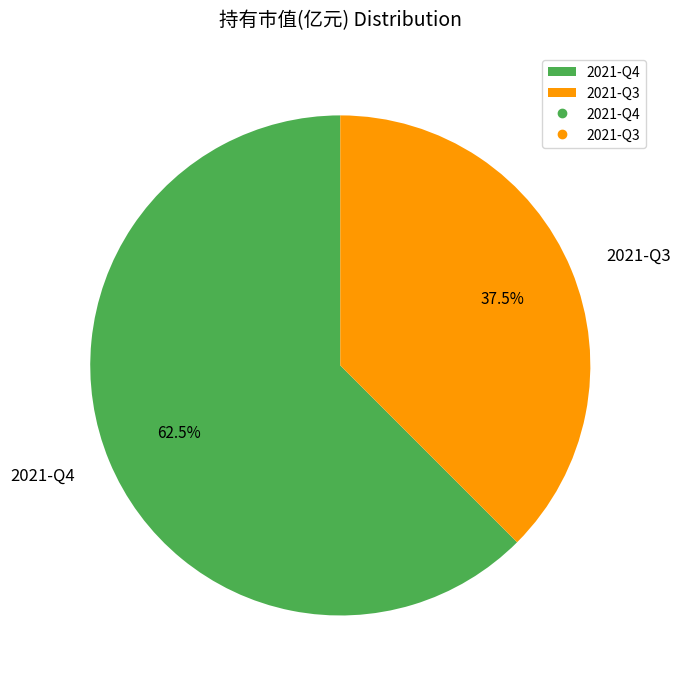

Which slice represents more than half of the pie?

2021-Q4